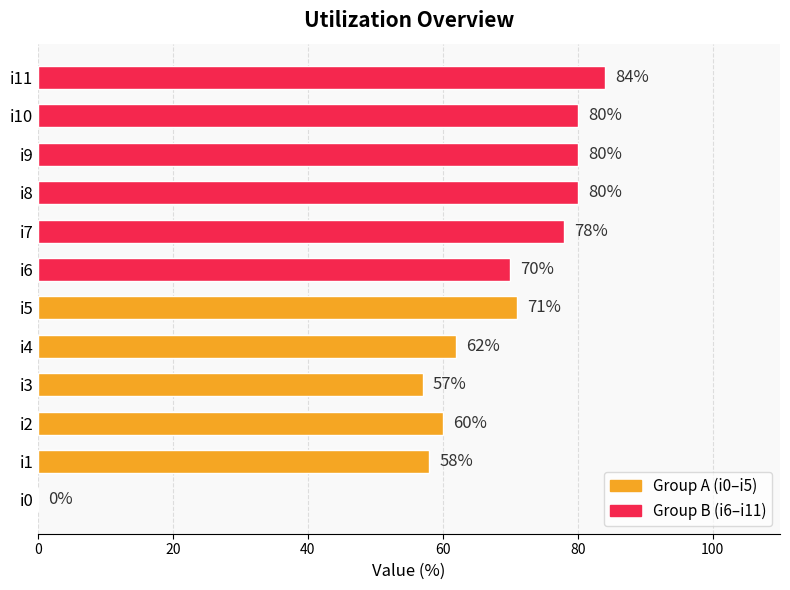

What is the sum of all values?

780